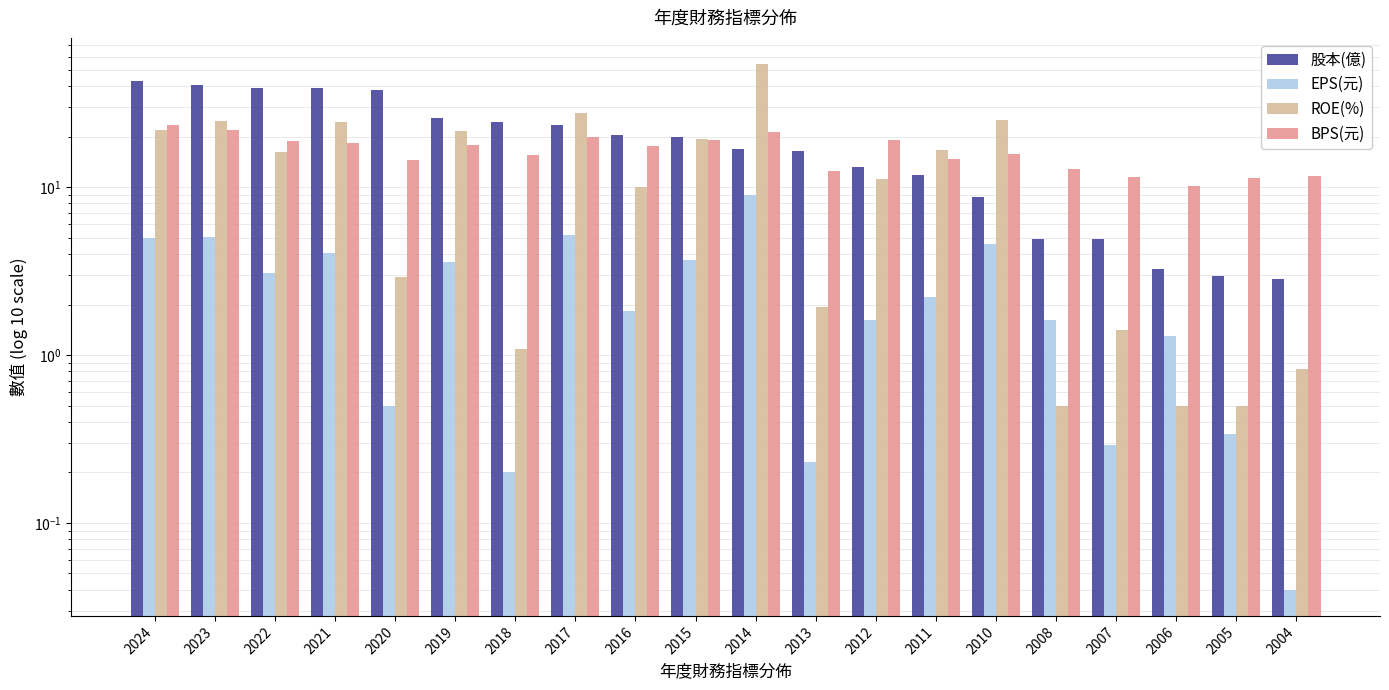

How many groups of bars are there?

20